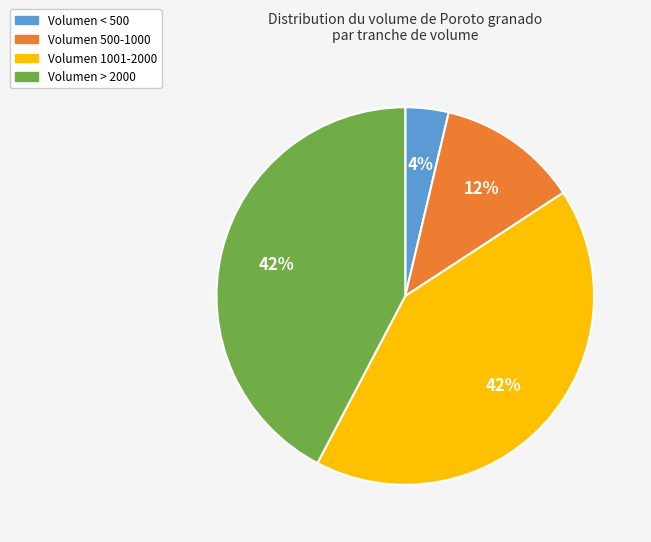

To the nearest percent, what is the average slice percentage?

25%